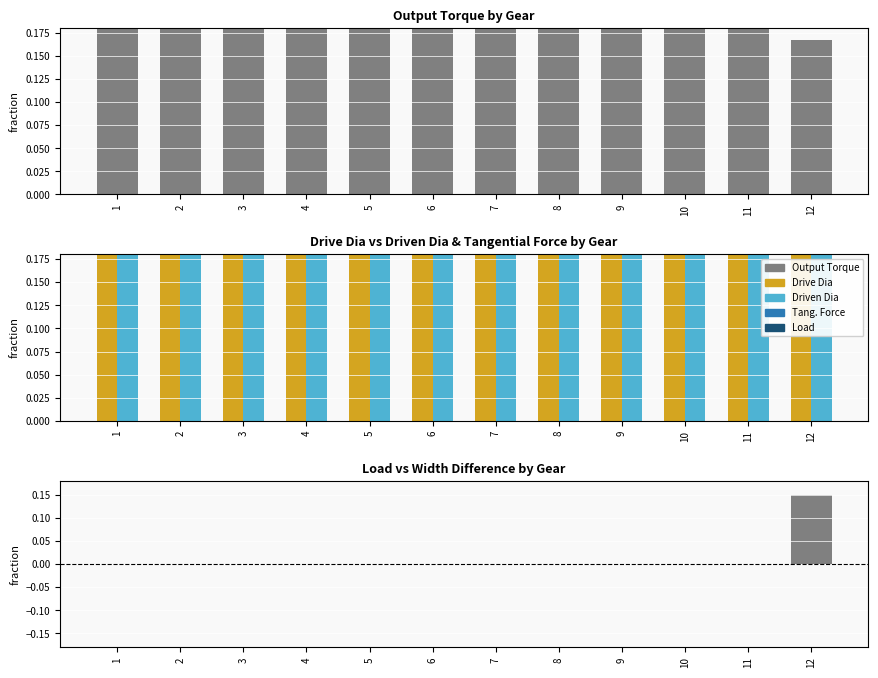

What is the total value across all series at 10?

1.6